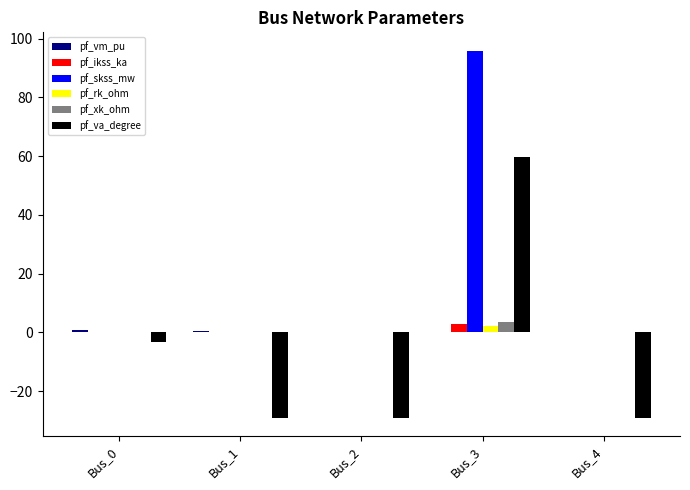

Which series changed the most between Bus_3 and Bus_4?

pf_skss_mw